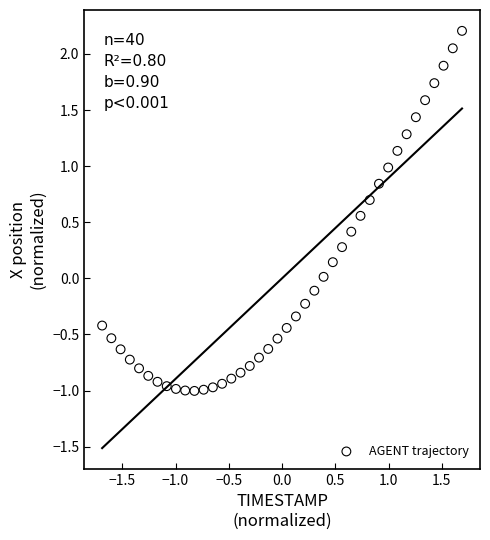

What is the range of X values (max minus min)?

3.4